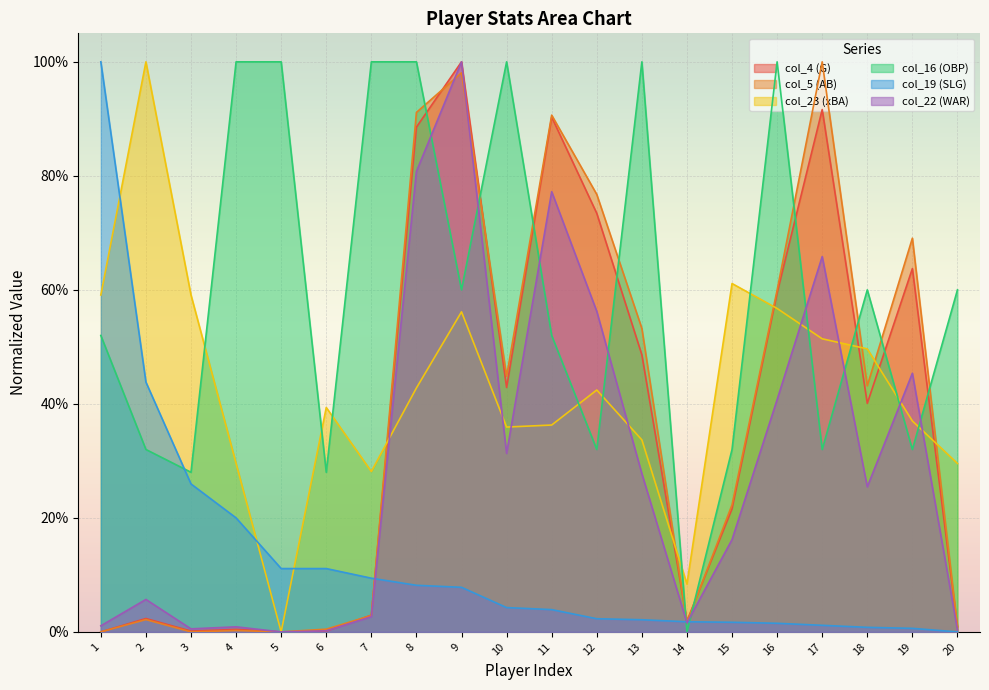

Which series has the widest spread of values?

col_4 (G)